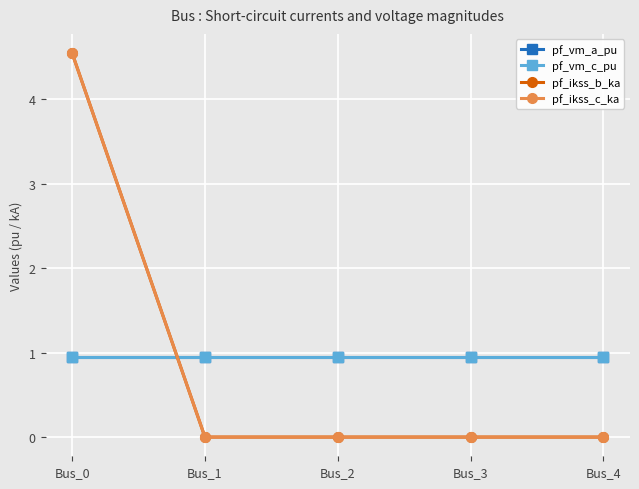

At which label does pf_vm_a_pu reach its peak?

Bus_0